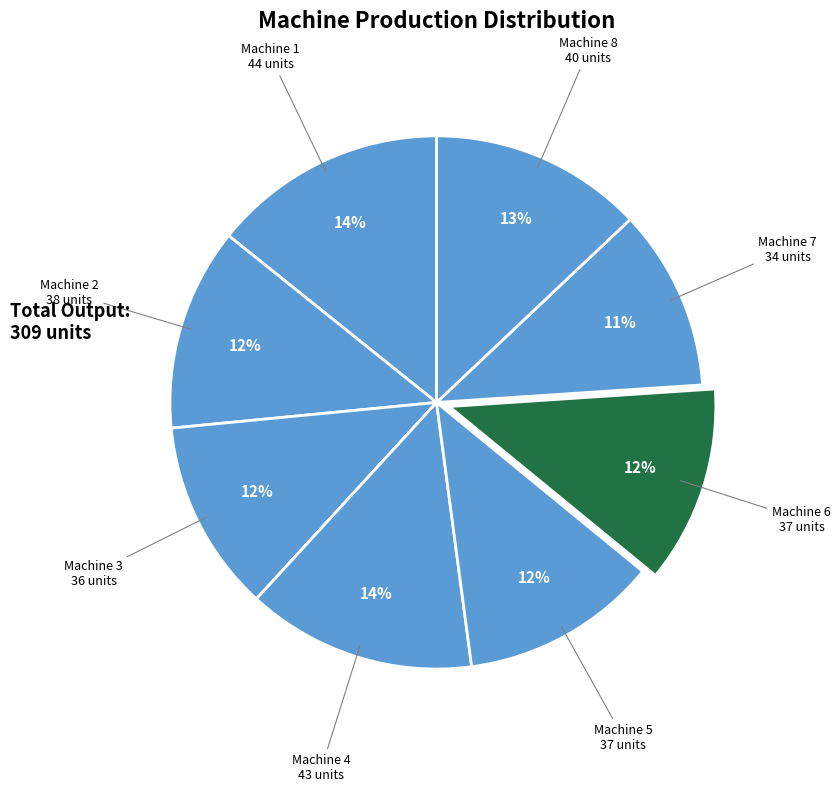

Count the number of slices in the pie.

8